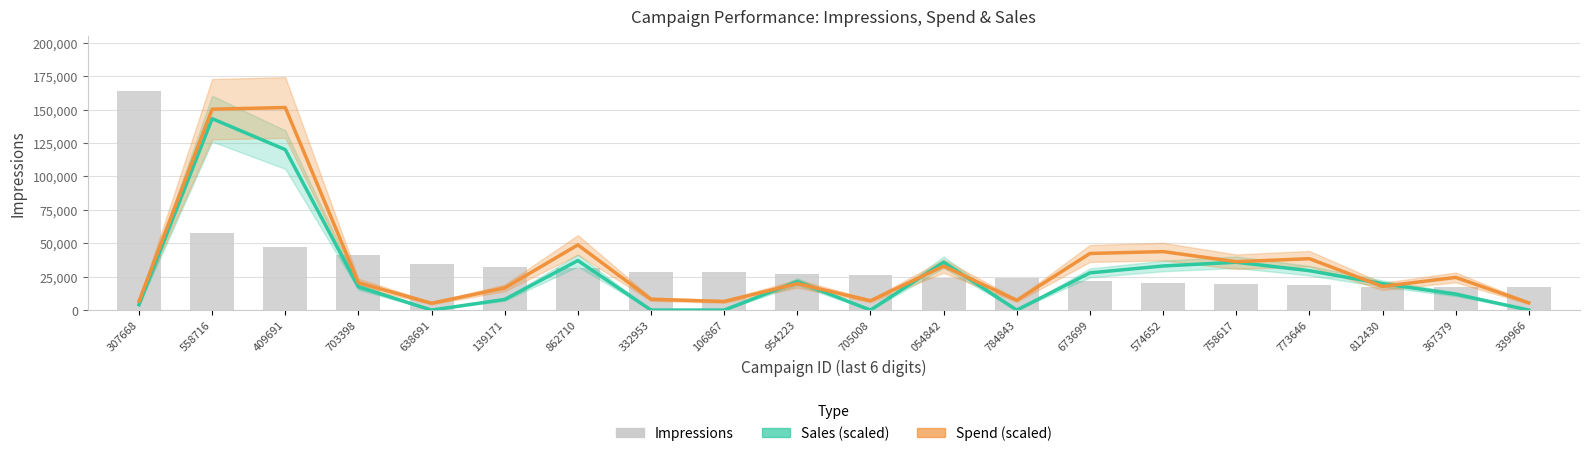

The Spend (scaled) series shows 32894.1 at 054842. True or false?

True